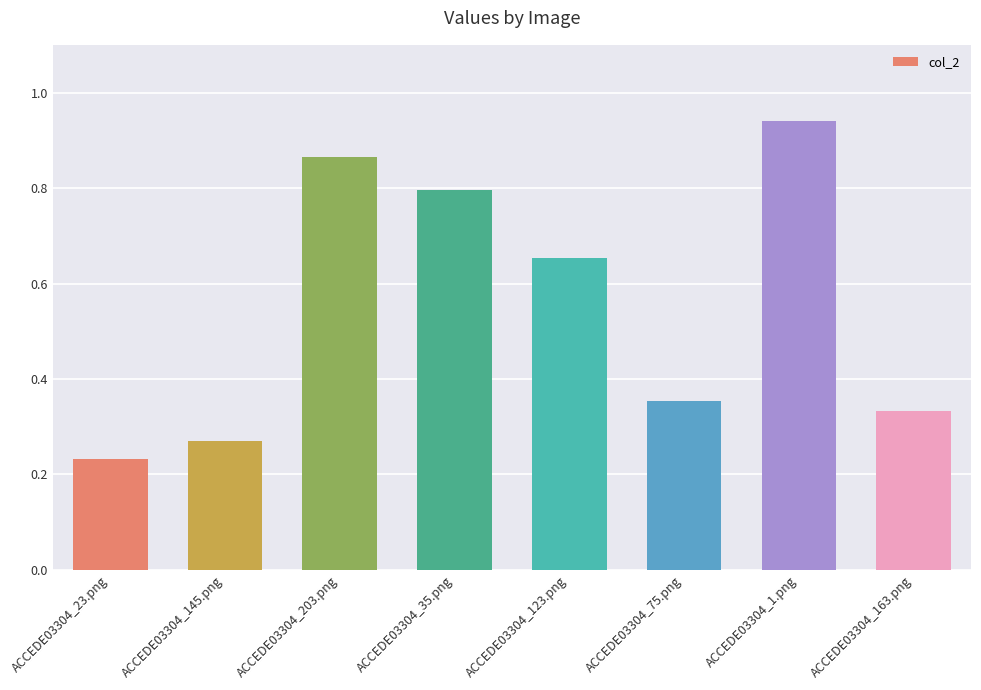

List the labels in order of value, smallest first.

ACCEDE03304_23.png, ACCEDE03304_145.png, ACCEDE03304_163.png, ACCEDE03304_75.png, ACCEDE03304_123.png, ACCEDE03304_35.png, ACCEDE03304_203.png, ACCEDE03304_1.png